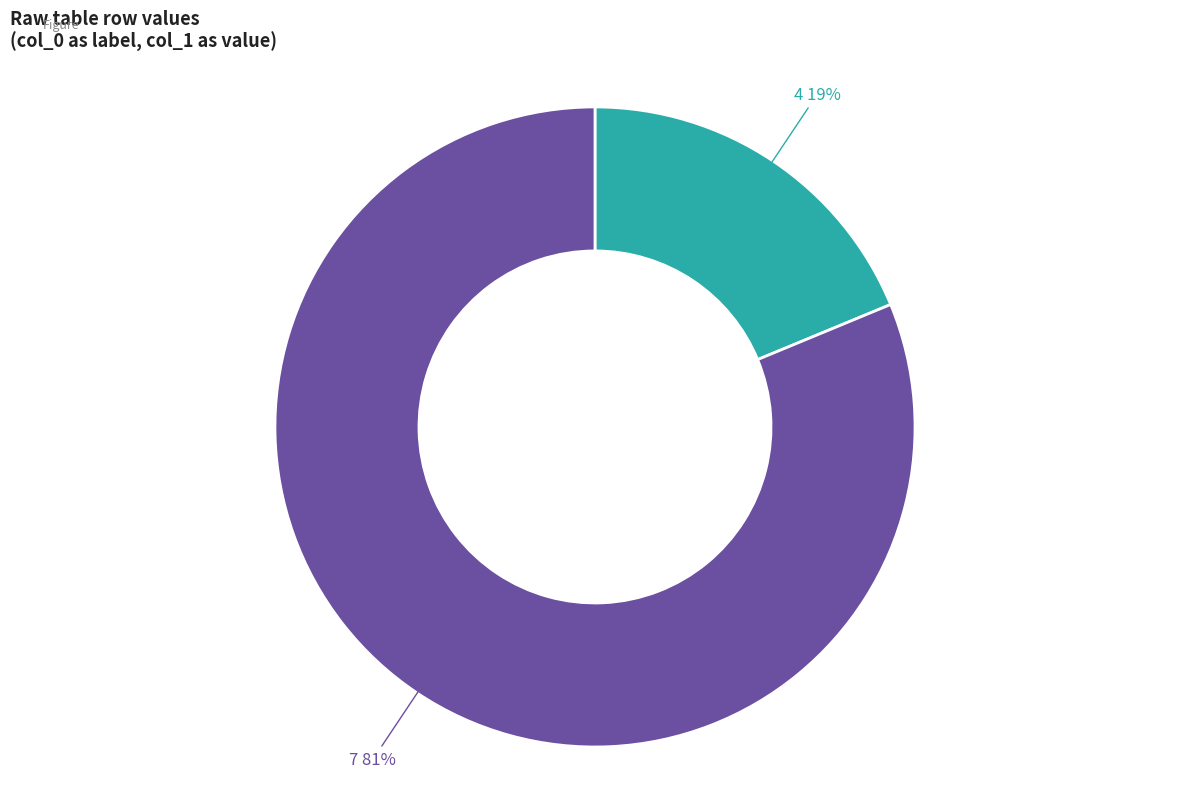

Between 7 81% and 4 19%, which is larger?

7 81%